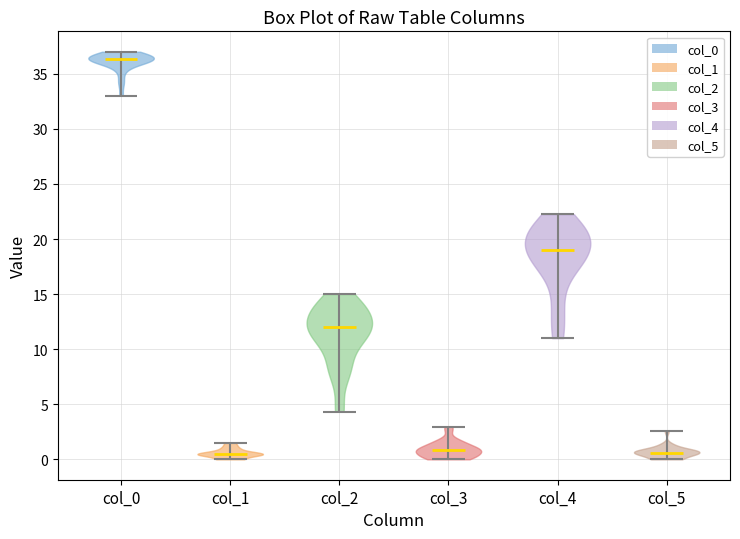

Reading left to right, read every violin against the y-axis: where its median line is, and the lowest and highest points it reaches. The values are not printed on the chart, so give them approximately, as read against the axis.

col_0: median line 36.5, lowest point 33.0, highest point 37.0
col_1: median line 0.5, lowest point 0.0, highest point 1.5
col_2: median line 12.0, lowest point 4.5, highest point 15.0
col_3: median line 1.0, lowest point 0.0, highest point 3.0
col_4: median line 19.0, lowest point 11.0, highest point 22.5
col_5: median line 0.5, lowest point 0.0, highest point 2.5